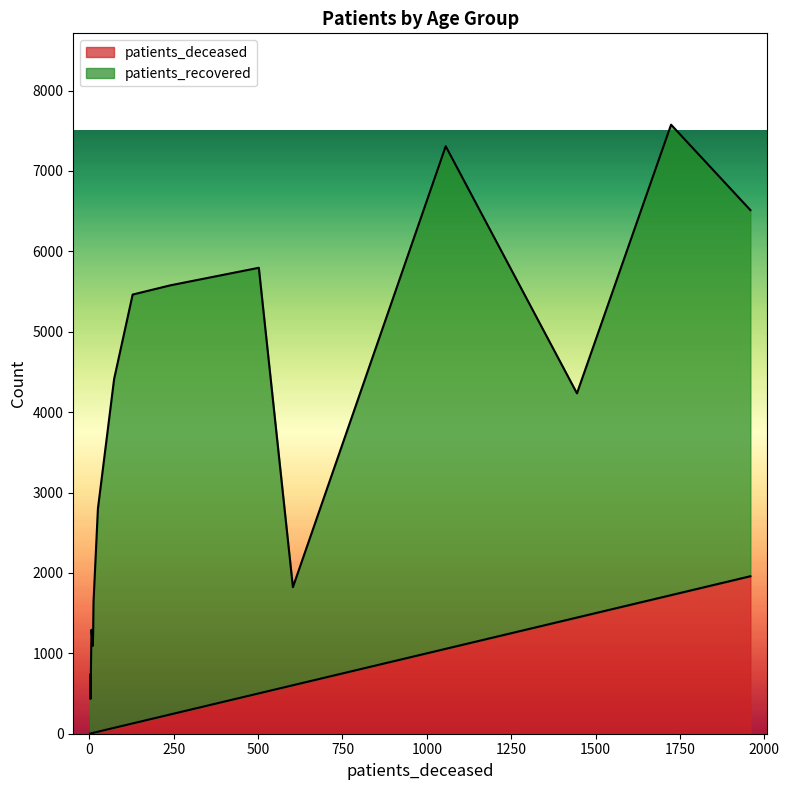

What is the highest value of the patients_deceased series?

1959